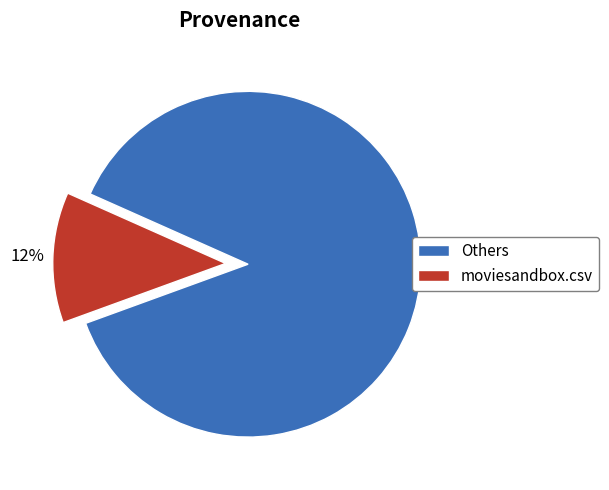

Count the number of slices in the pie.

2